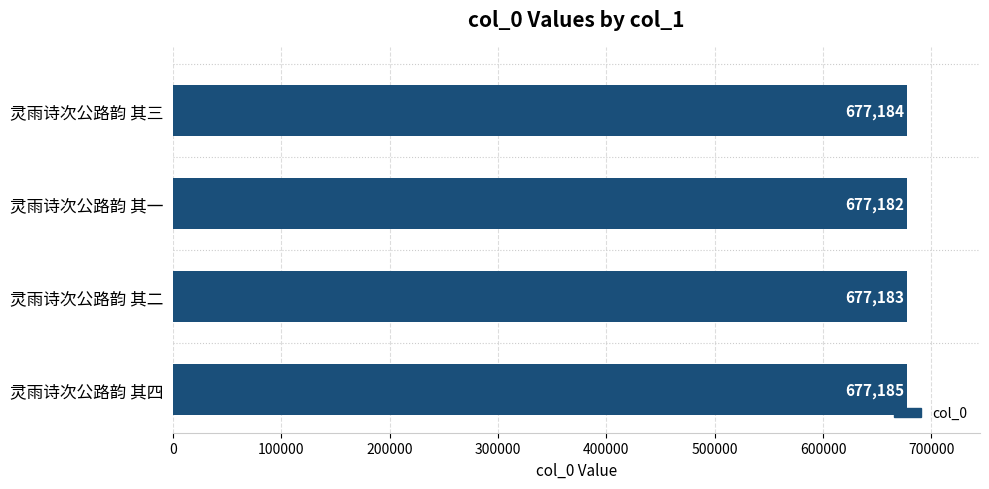

How many data points does each series have?

4